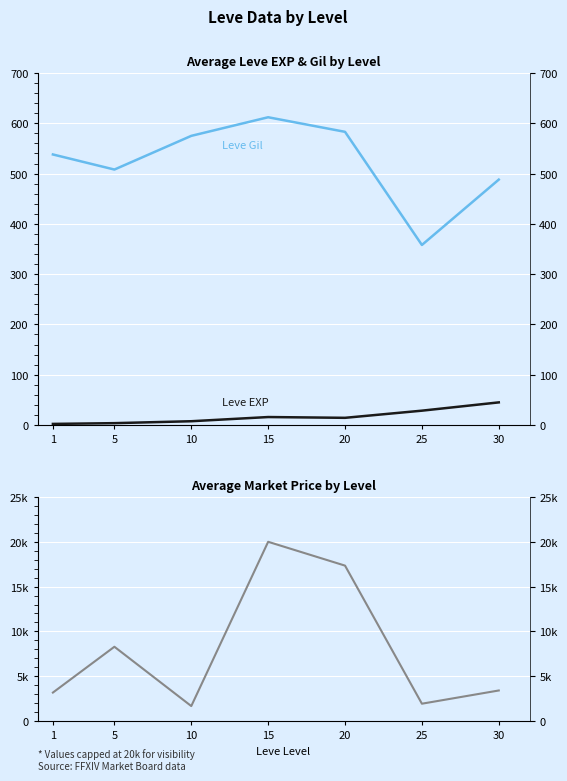

At which label does Avg Market Price reach its peak?

15